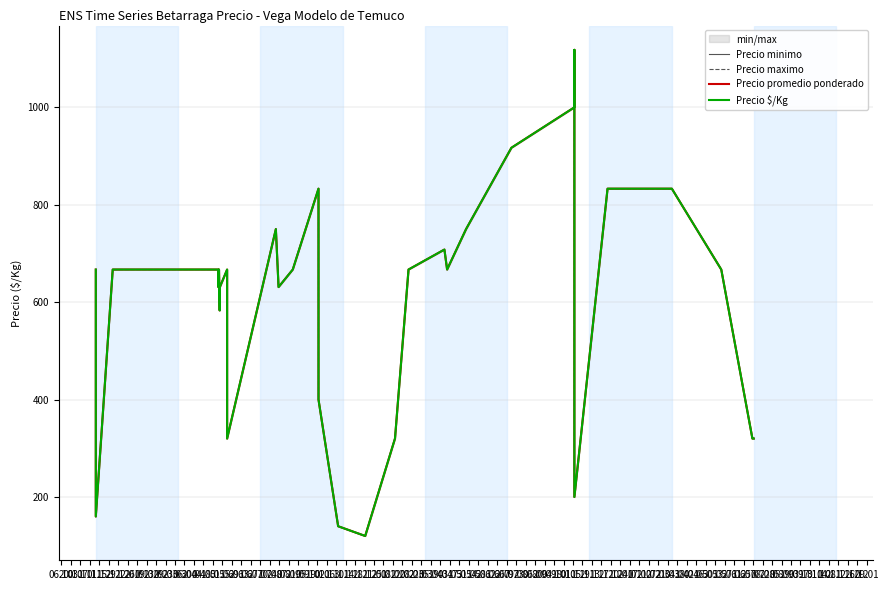

In Precio minimo, how many points are lower than both neighbors (excluding endpoints)?

7